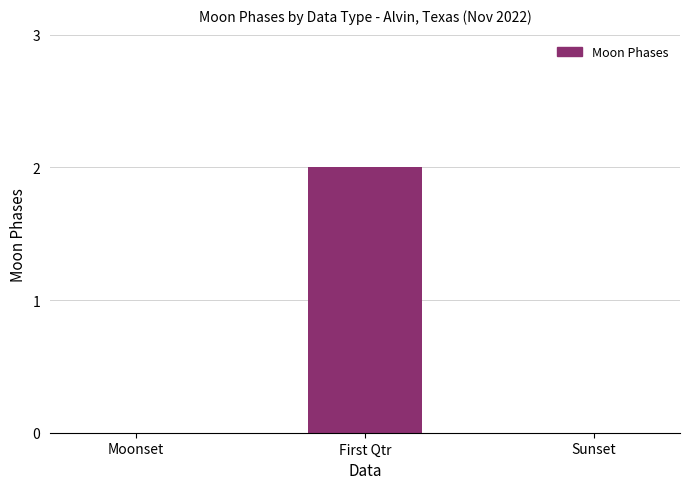

At which category does the chart reach its peak across all series?

First Qtr